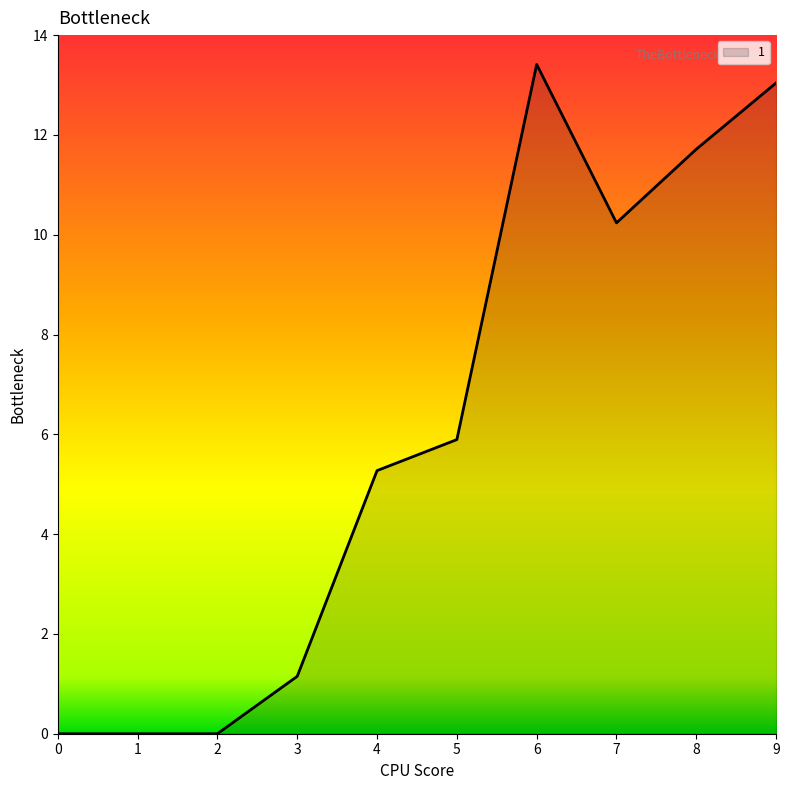

Where is the data nearest to the value 6?

5